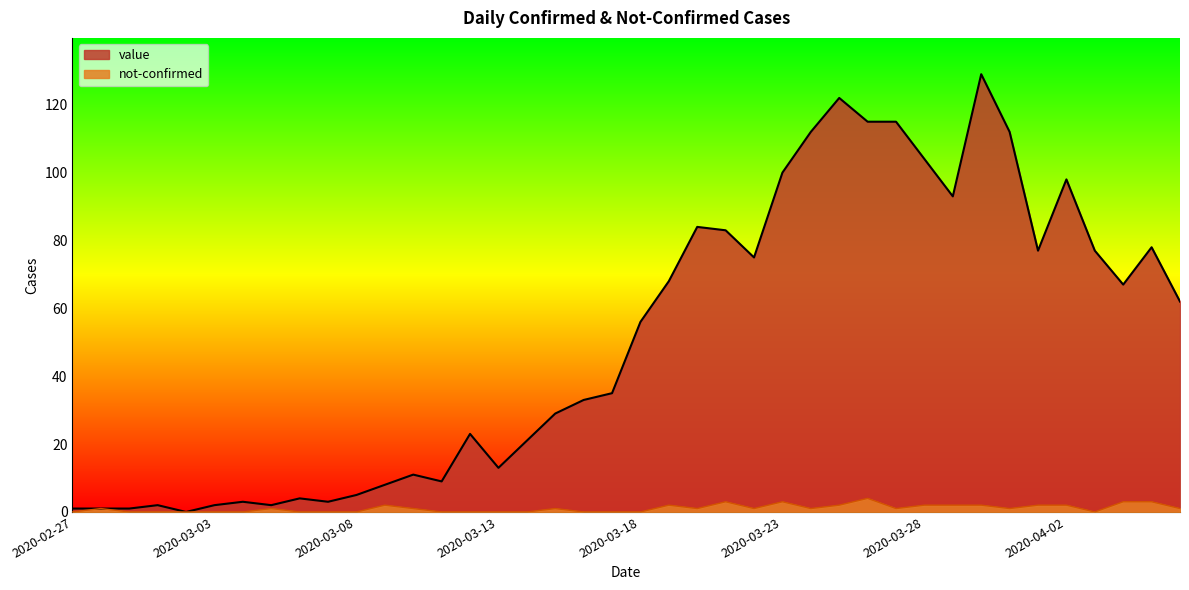

What is the label of the 10th point from the right?

2020-03-28